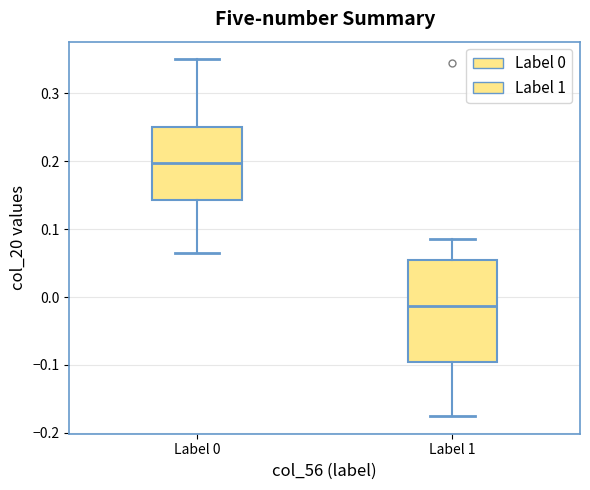

Which box is the tallest, from its lower edge to its upper edge?

Label 1